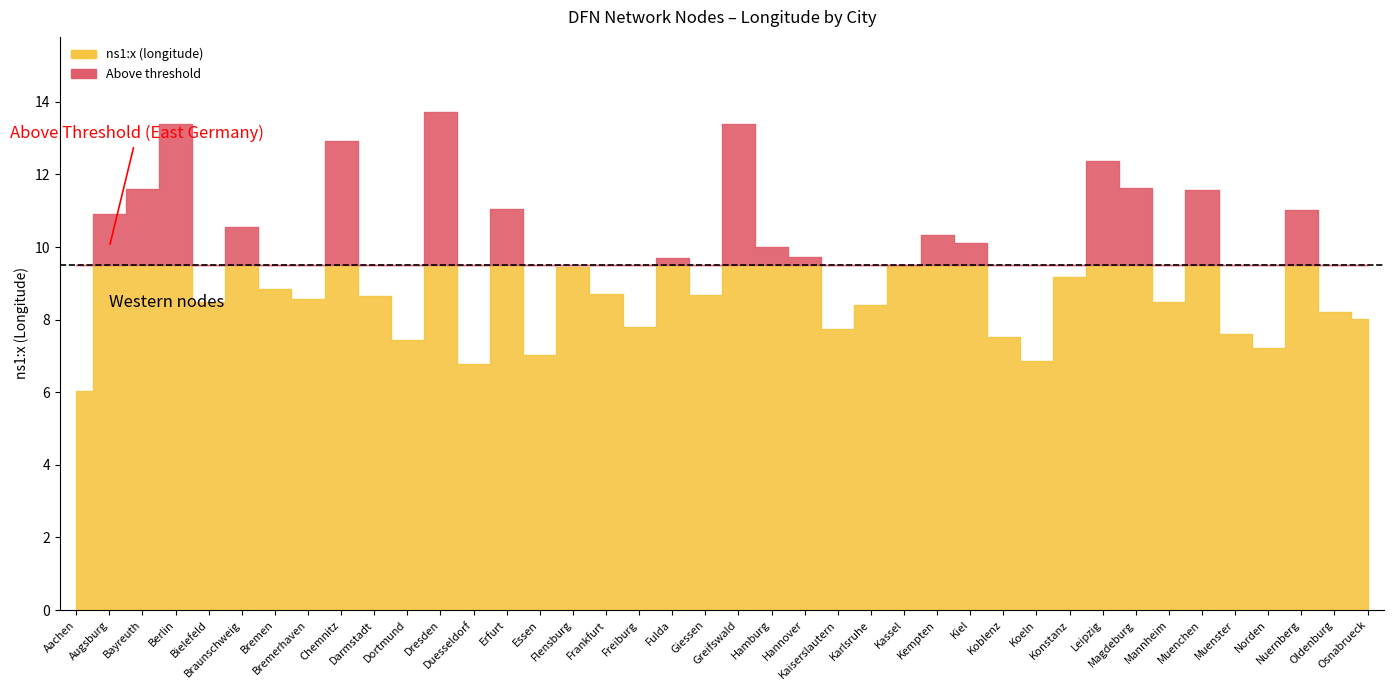

What position from the left is Oldenburg?

39